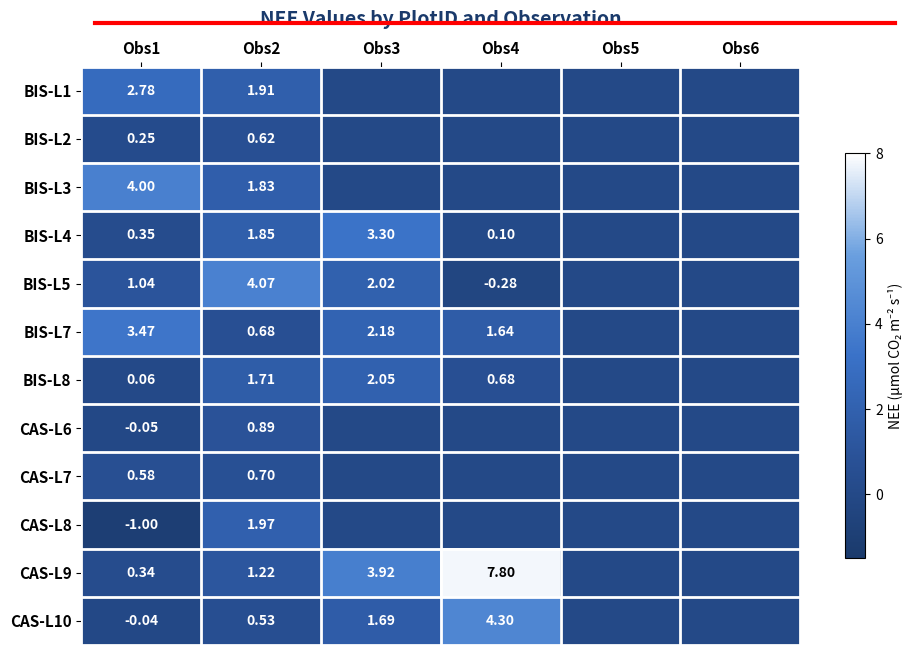

How many series are shown in this chart?

12